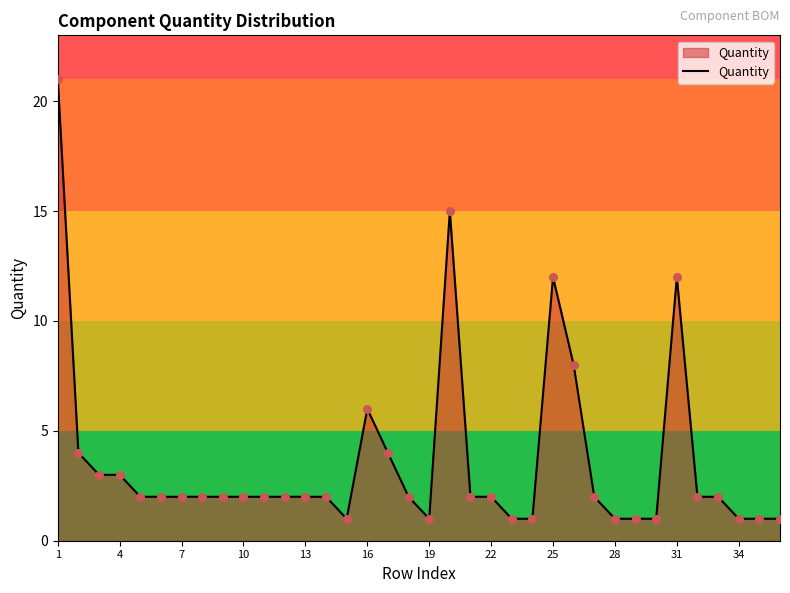

What is the greatest value displayed?

21